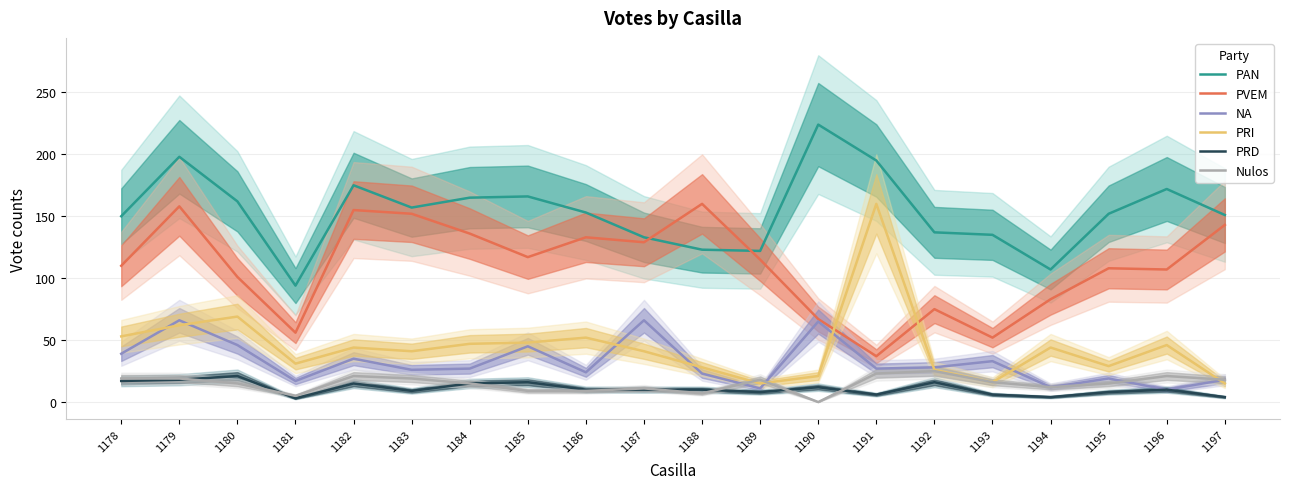

At 1180, list the series in order from largest to smallest.

PAN, PVEM, PRI, NA, PRD, Nulos